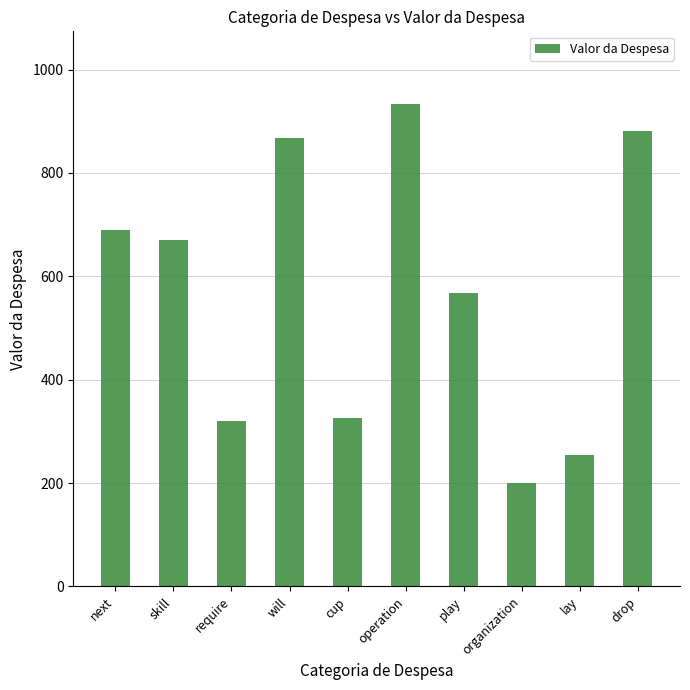

What is the ratio of the value at cup to the value at lay?

1.3